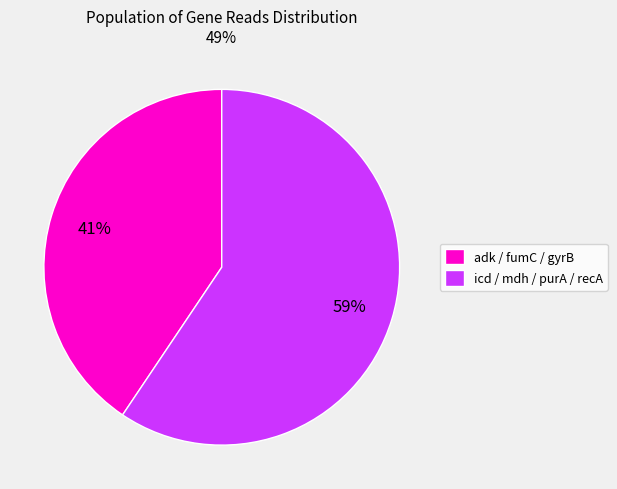

What is the largest slice in the pie chart?

icd / mdh / purA / recA